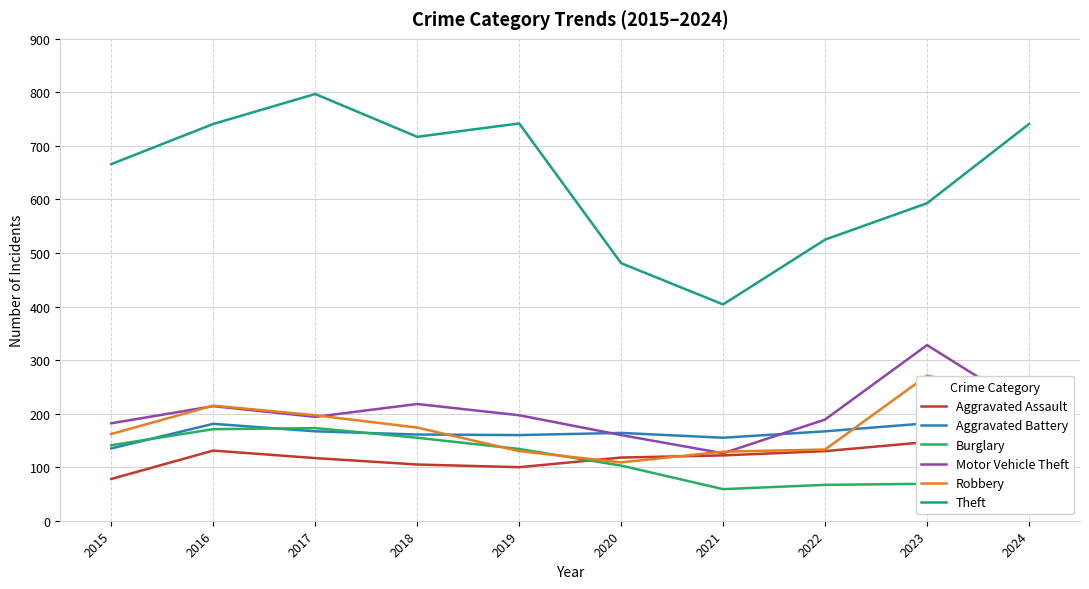

Which series ends up on top after the final intersection of Aggravated Battery and Motor Vehicle Theft?

Motor Vehicle Theft